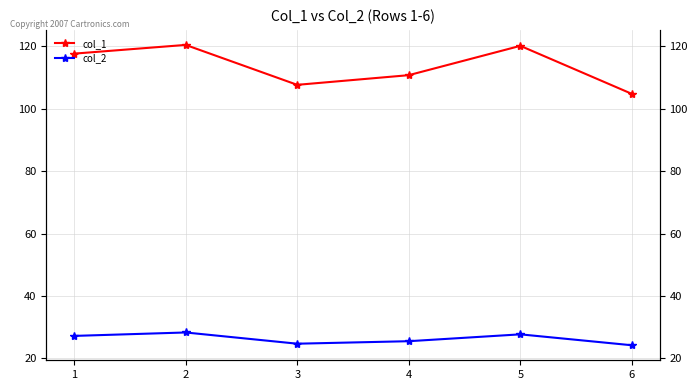

At which label does col_1 reach its peak?

2